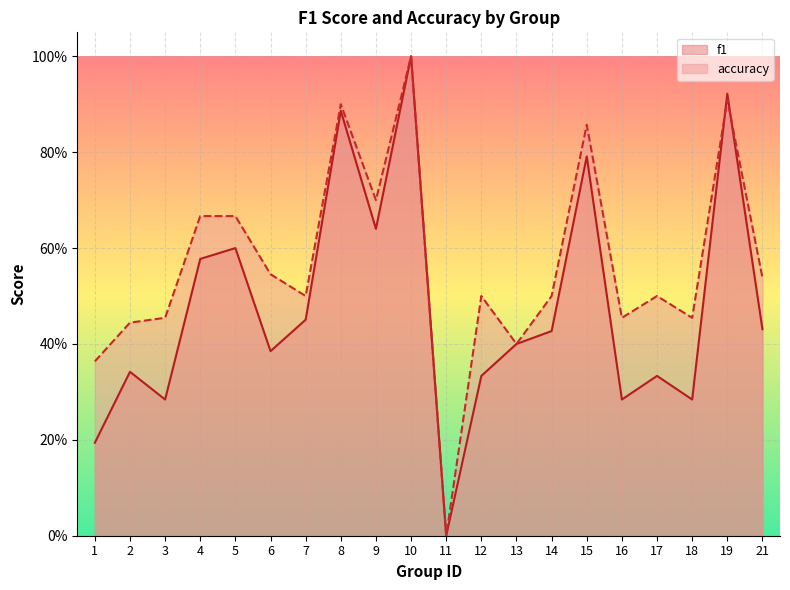

Is it true that f1 equals 0.9 at 8?

True